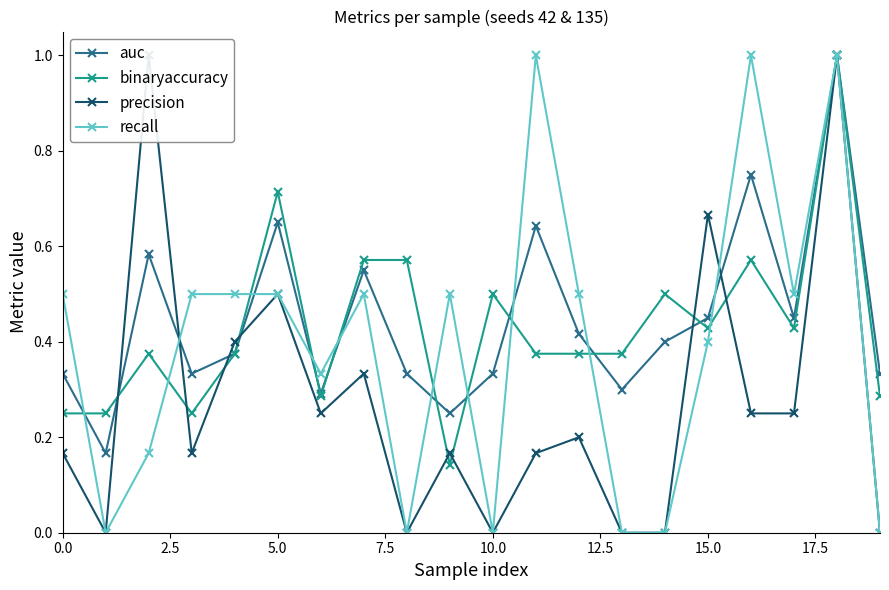

Is this an area chart (filled region under the line)?

No